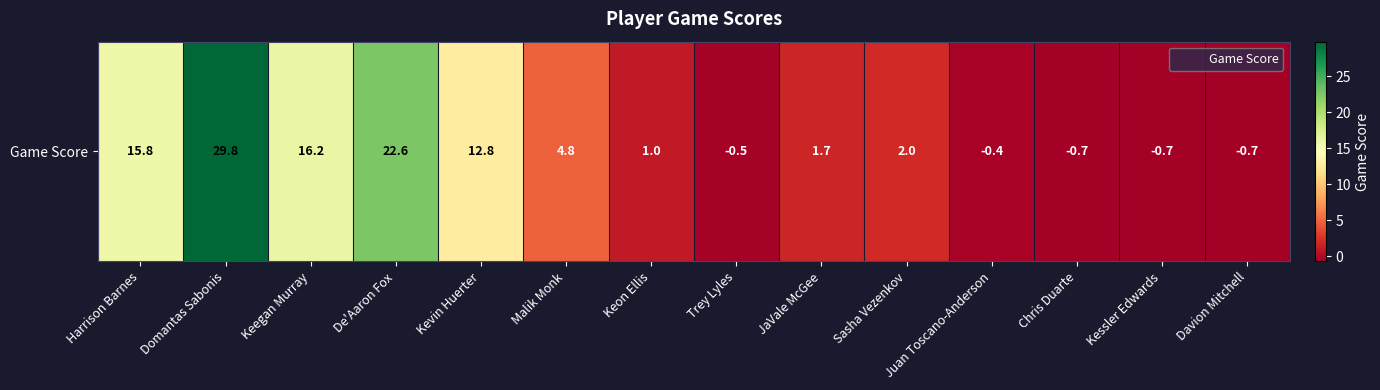

How many series are shown in this chart?

1